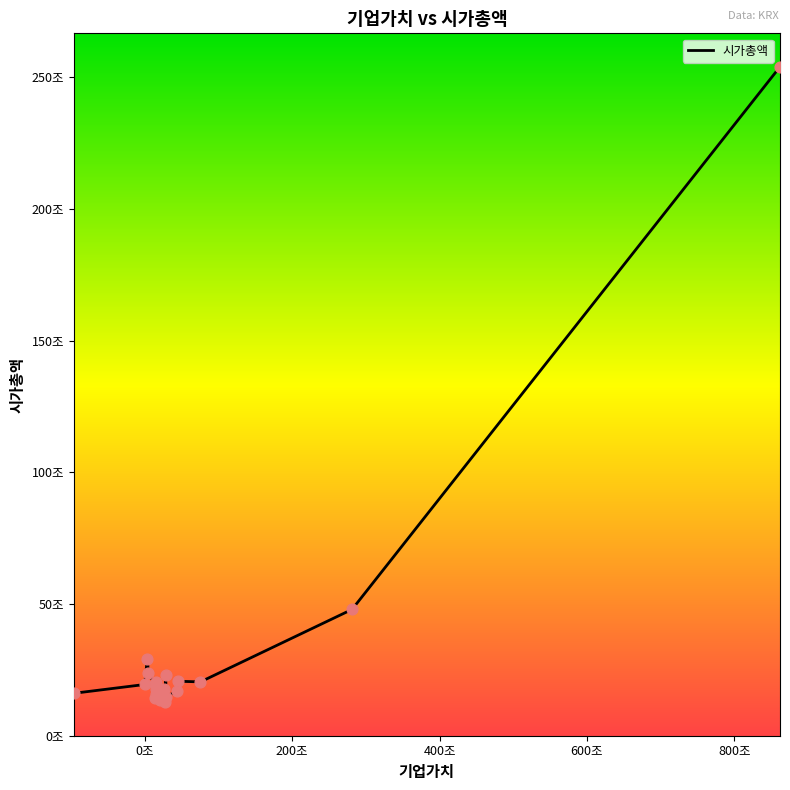

Does the chart have visible grid lines?

No